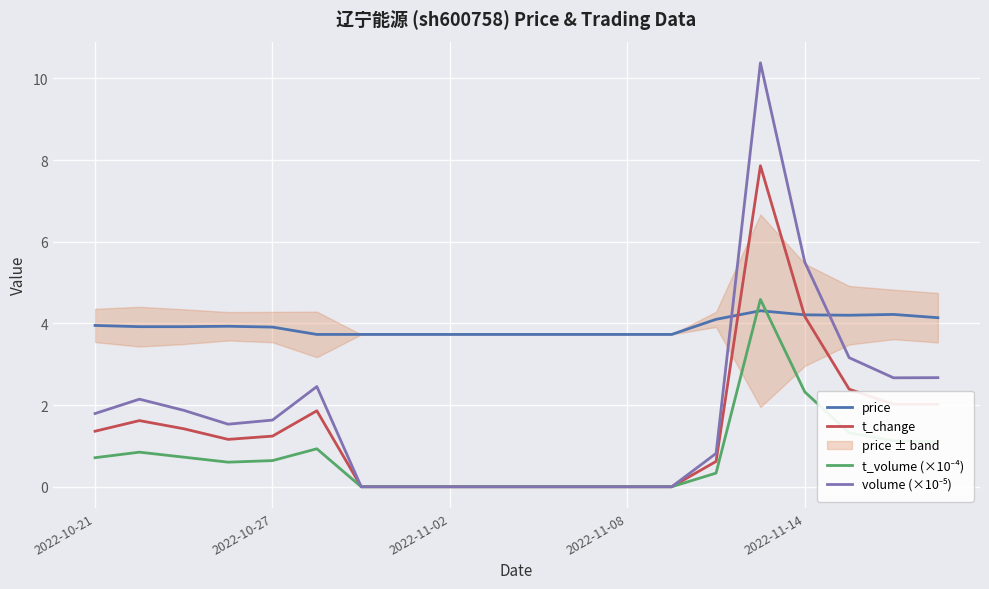

What is the difference between the maximum and minimum values in the t_change series?

7.9